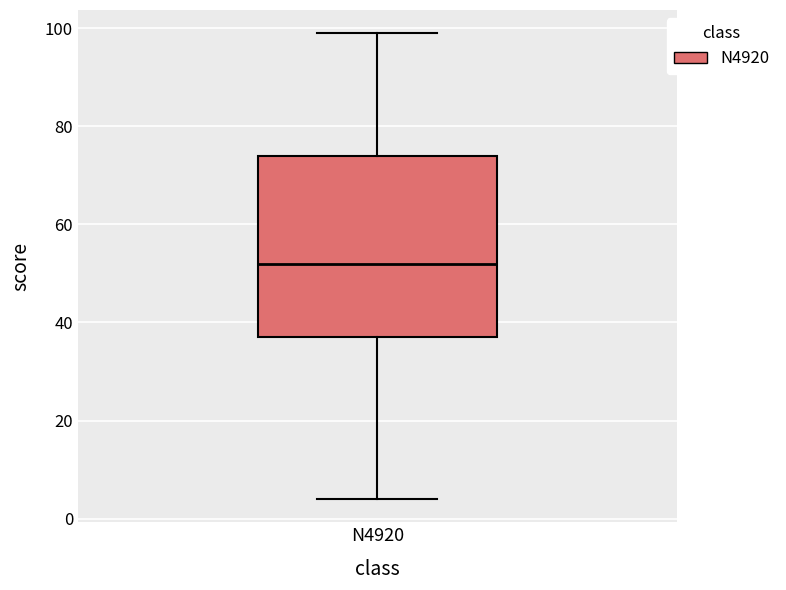

Read this box plot against the y-axis: the position of the median line, the range covered by the box, and the ends of both whiskers. The values are not printed on the chart, so give them approximately, as read against the axis.

median 52, box 38 to 74, whiskers 4 to 100